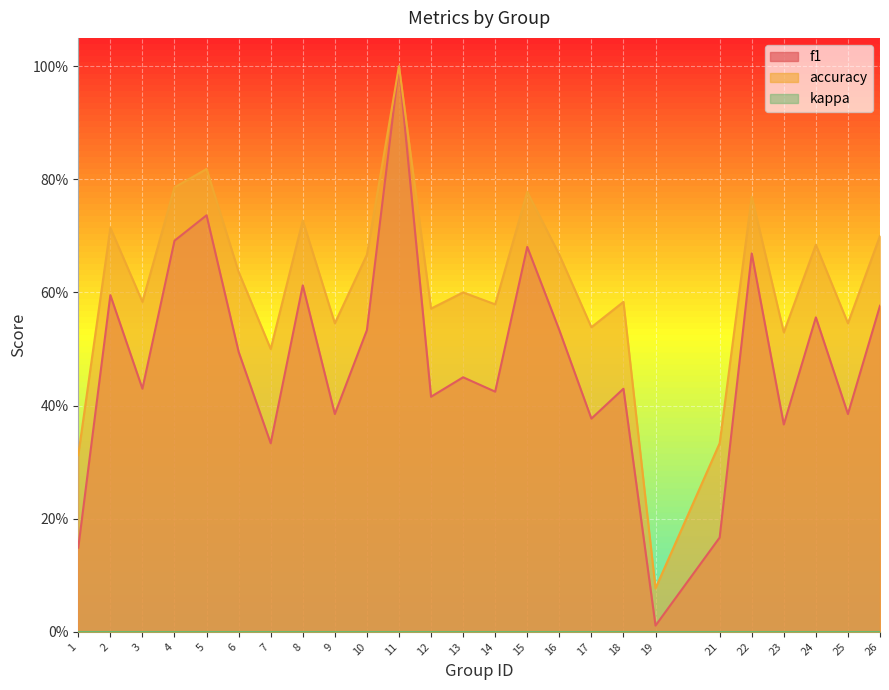

True or false: f1 has more than 1 points higher than both neighbors.

True